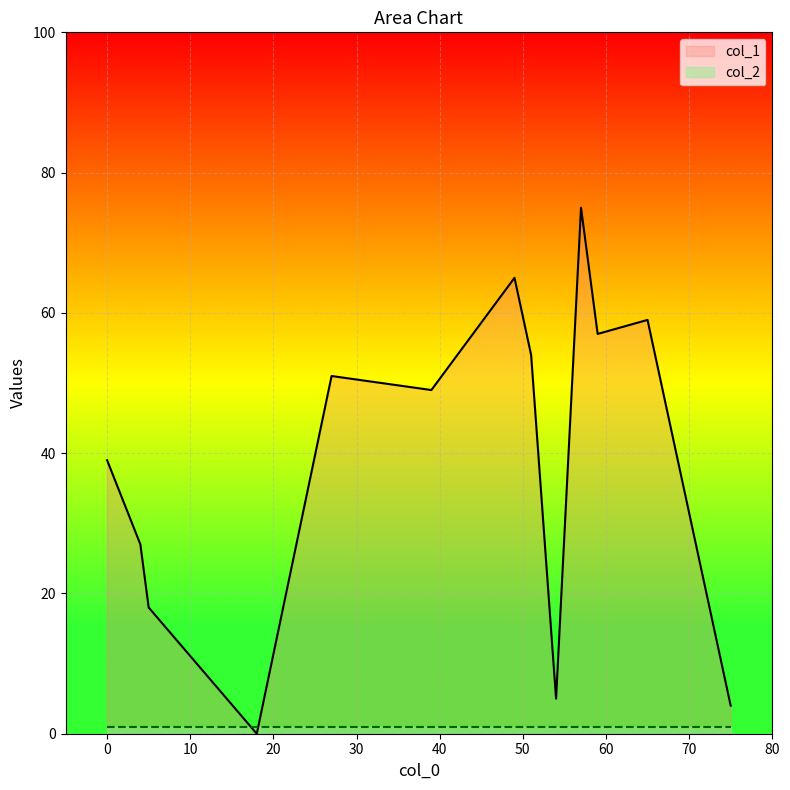

True or false: col_2 has more than 2 points higher than both neighbors.

False